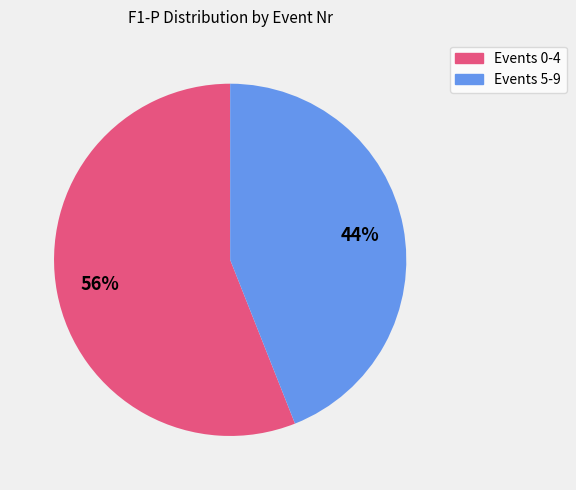

To the nearest percent, what is the difference between the largest and smallest slice percentages?

12%